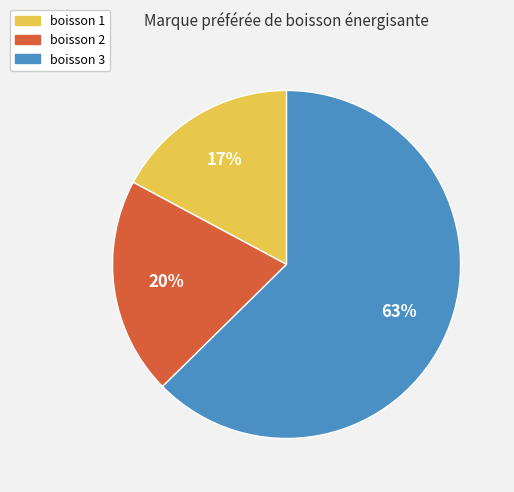

Is it true that boisson 1 is 3% of the pie?

False